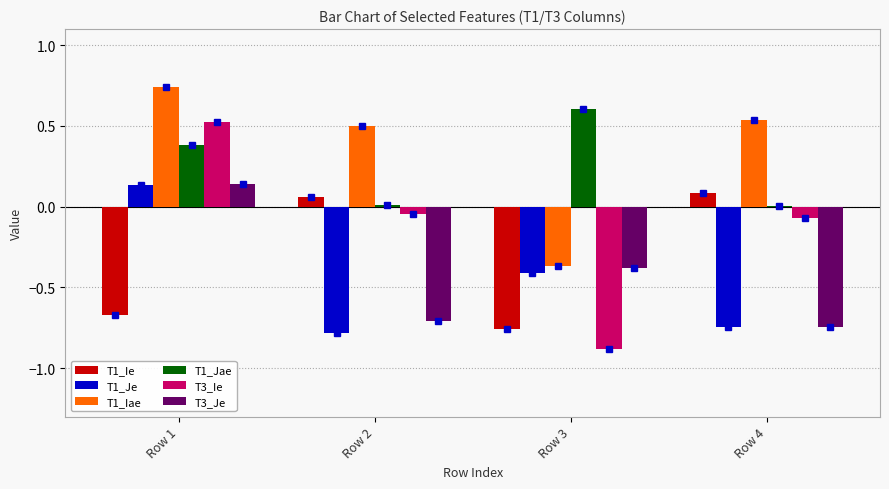

Which category has the highest value across all series?

Row 1